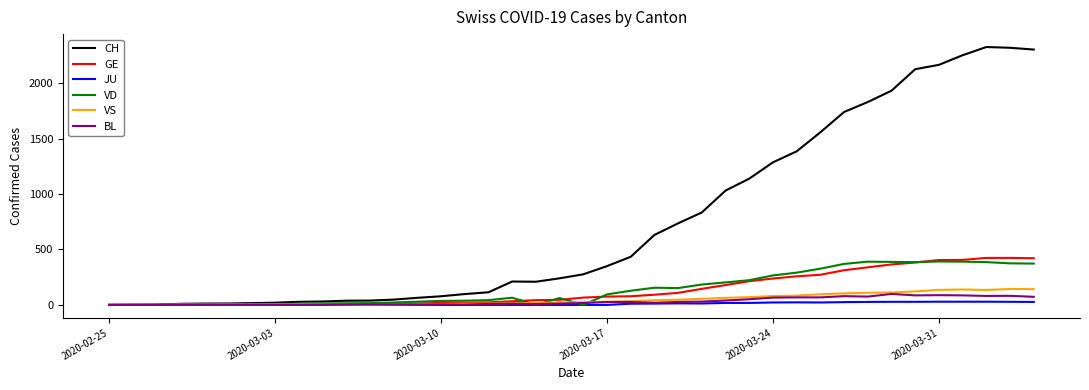

Which series has the widest spread of values?

CH